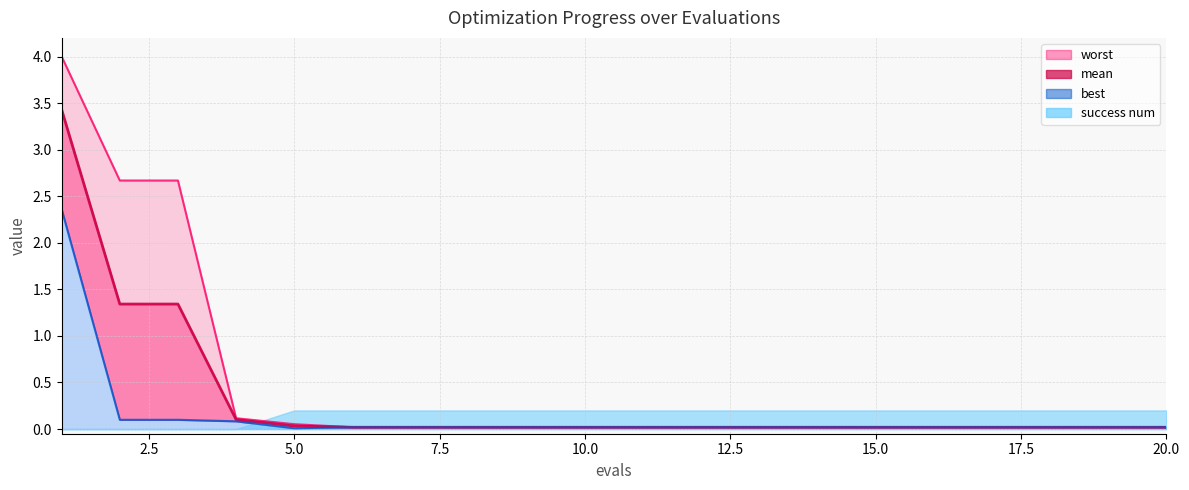

Which has a higher value, 2 or 19?

2